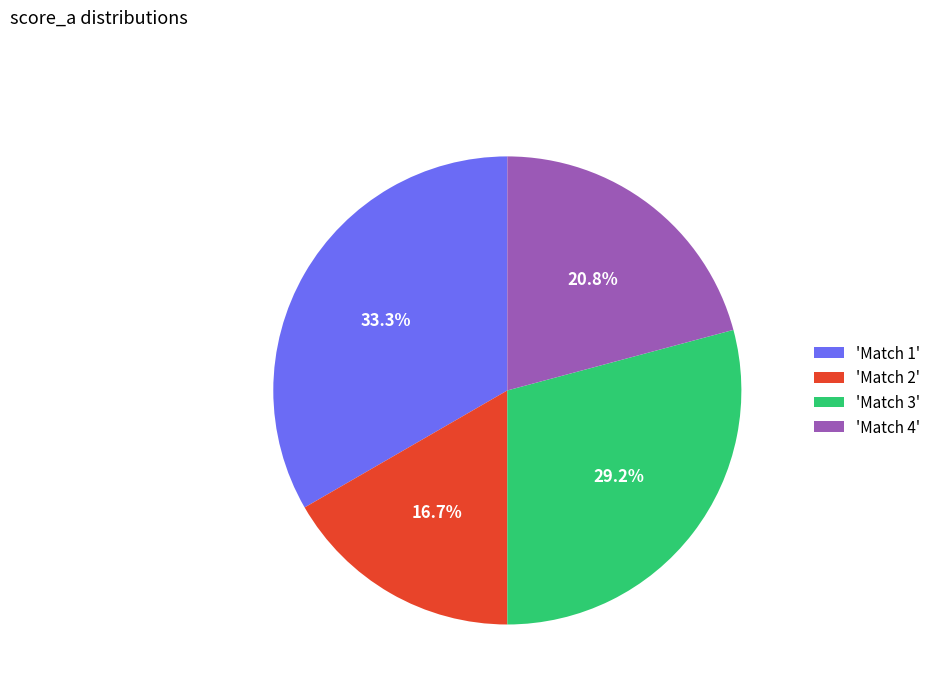

Rank the categories by value from lowest to highest.

'Match 2', 'Match 4', 'Match 3', 'Match 1'